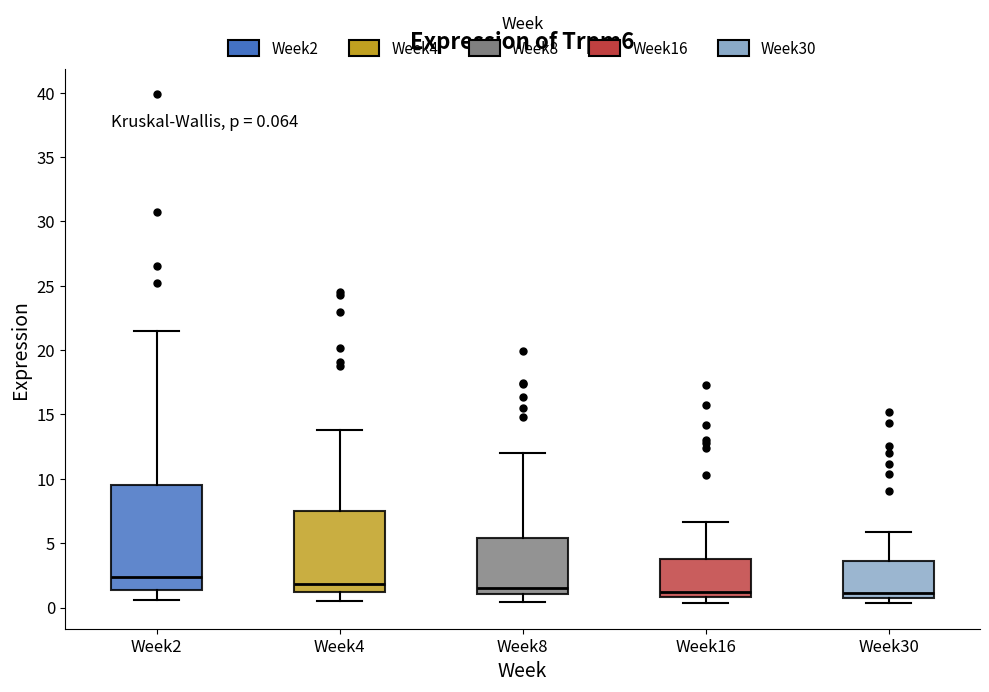

Comparing the boxes themselves (not the whiskers), which one is the tallest?

Week2